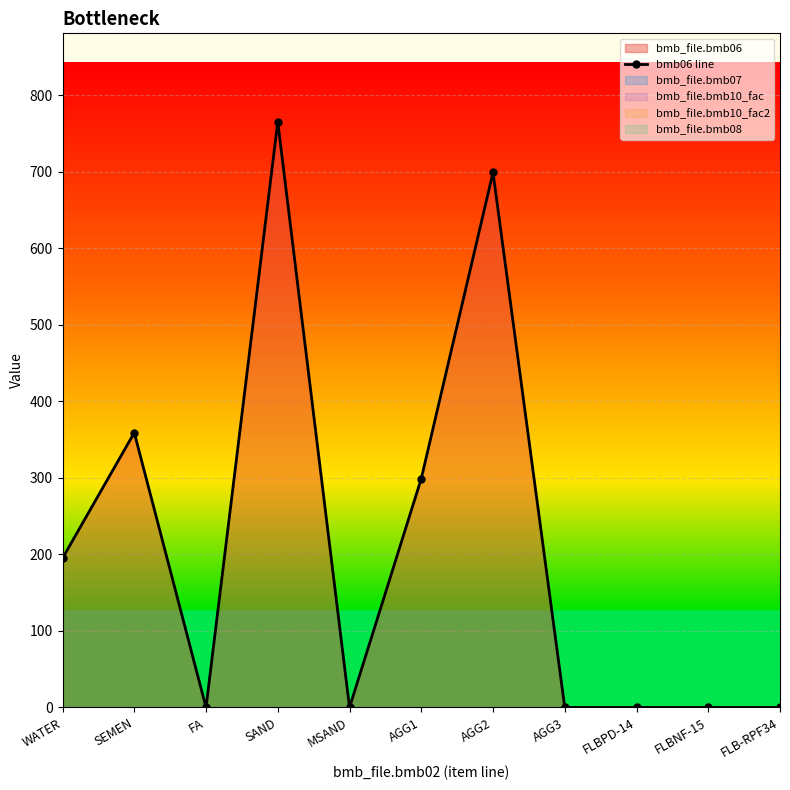

List the labels in order of value, largest first.

SAND, AGG2, SEMEN, AGG1, WATER, FA, MSAND, AGG3, FLBPD-14, FLBNF-15, FLB-RPF34